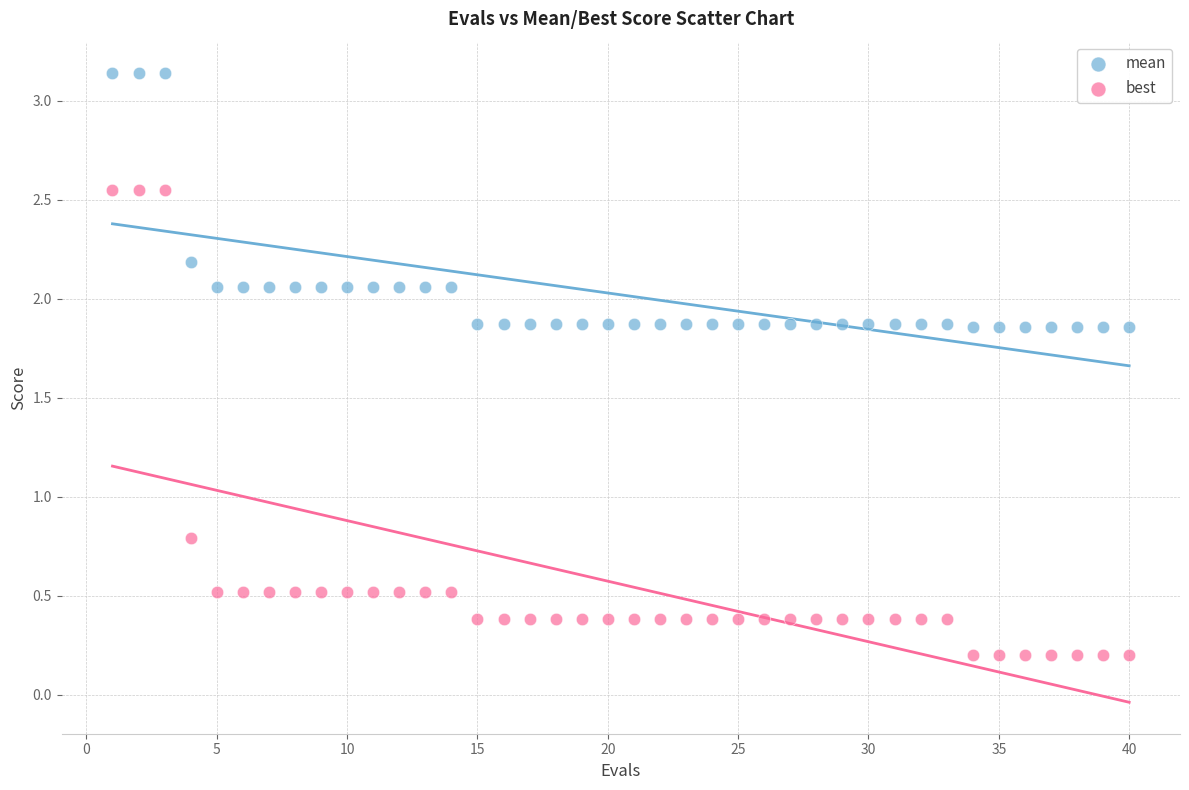

Across all data points, what is the range of X values (max minus min)?

39.0